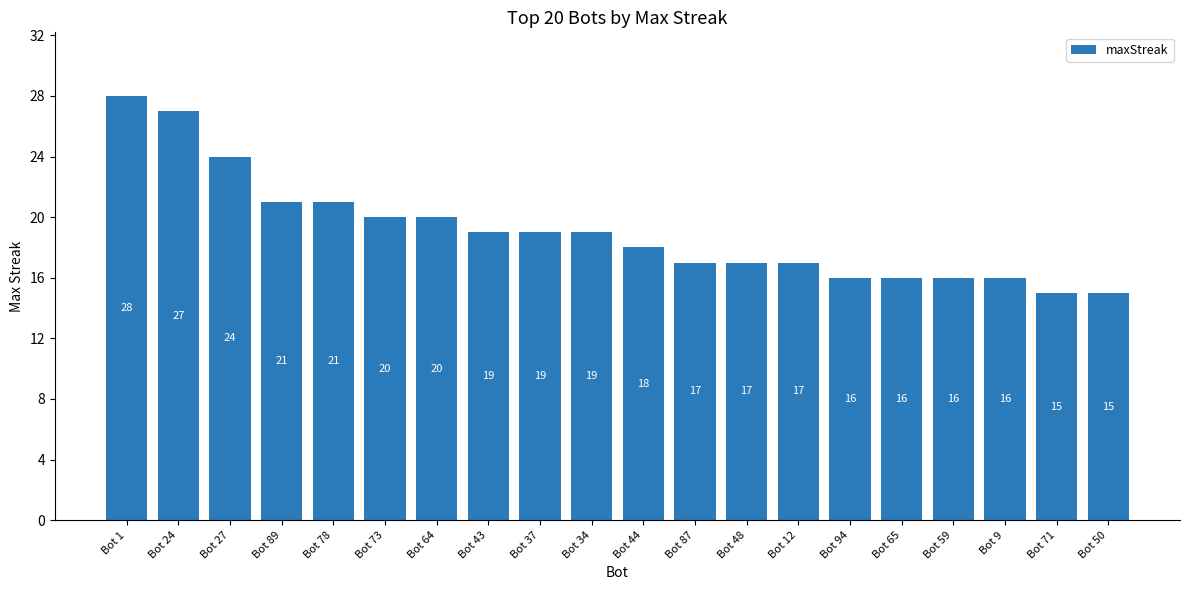

What is the difference between the maximum and second lowest values?

13